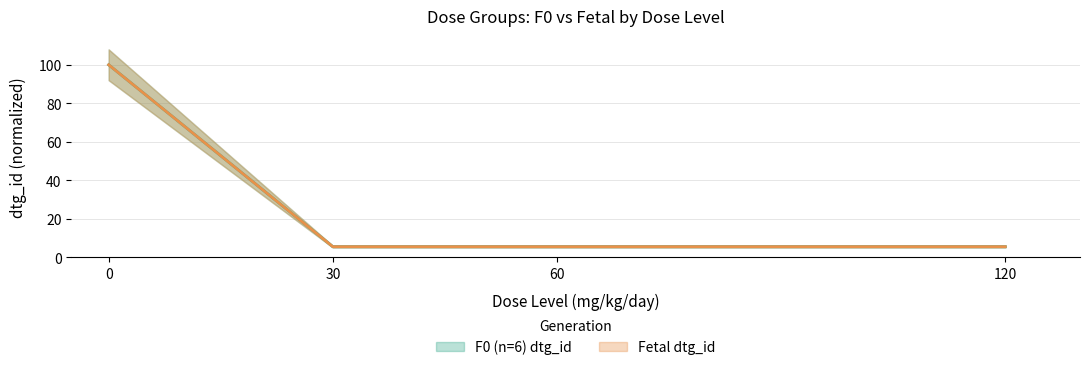

List the labels in order of F0 (n=6) dtg_id value, largest first.

0, 120, 60, 30